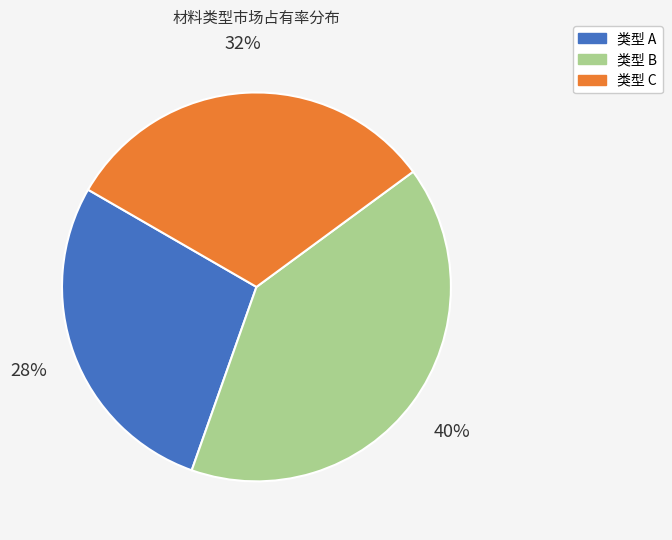

How many slices are in this pie chart?

3